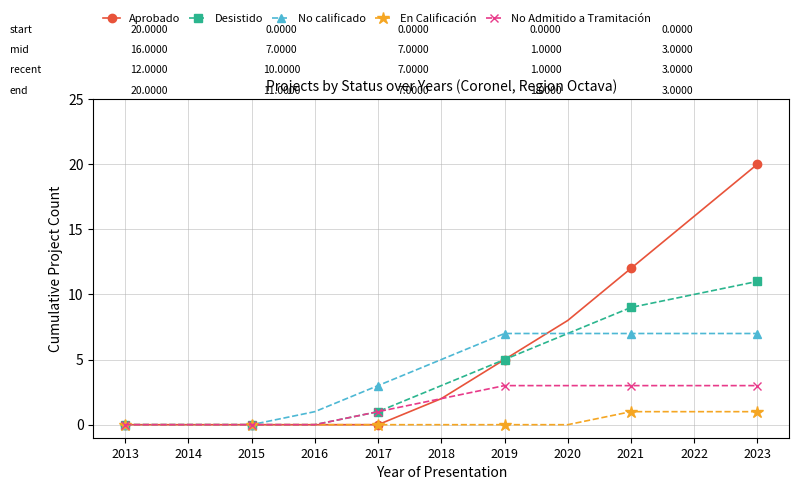

What are all the series names shown in the legend?

Aprobado, Desistido, No calificado, En Calificación, No Admitido a Tramitación